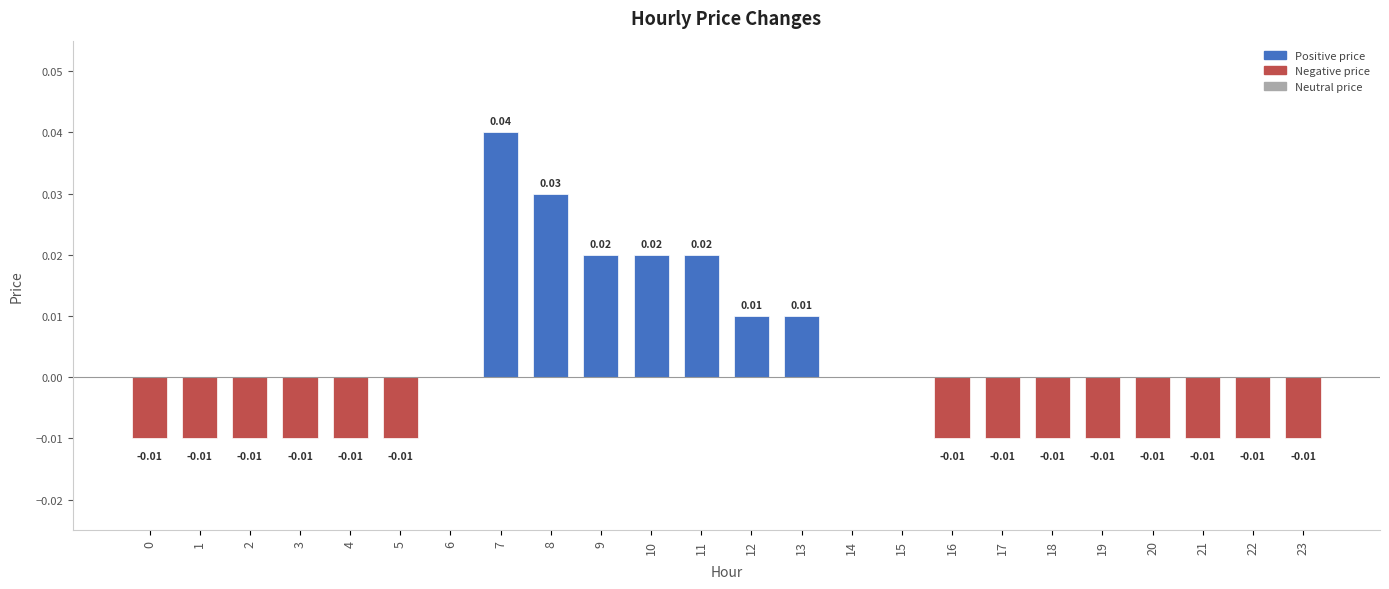

How many series are shown in this chart?

1